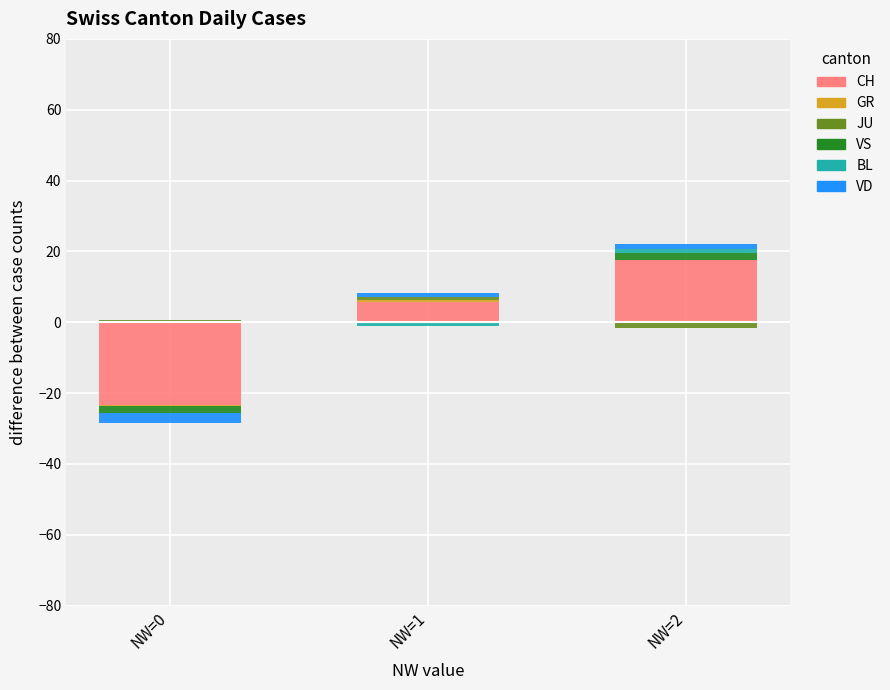

True or false: BL has a value of 0.4 at NW=2.

False